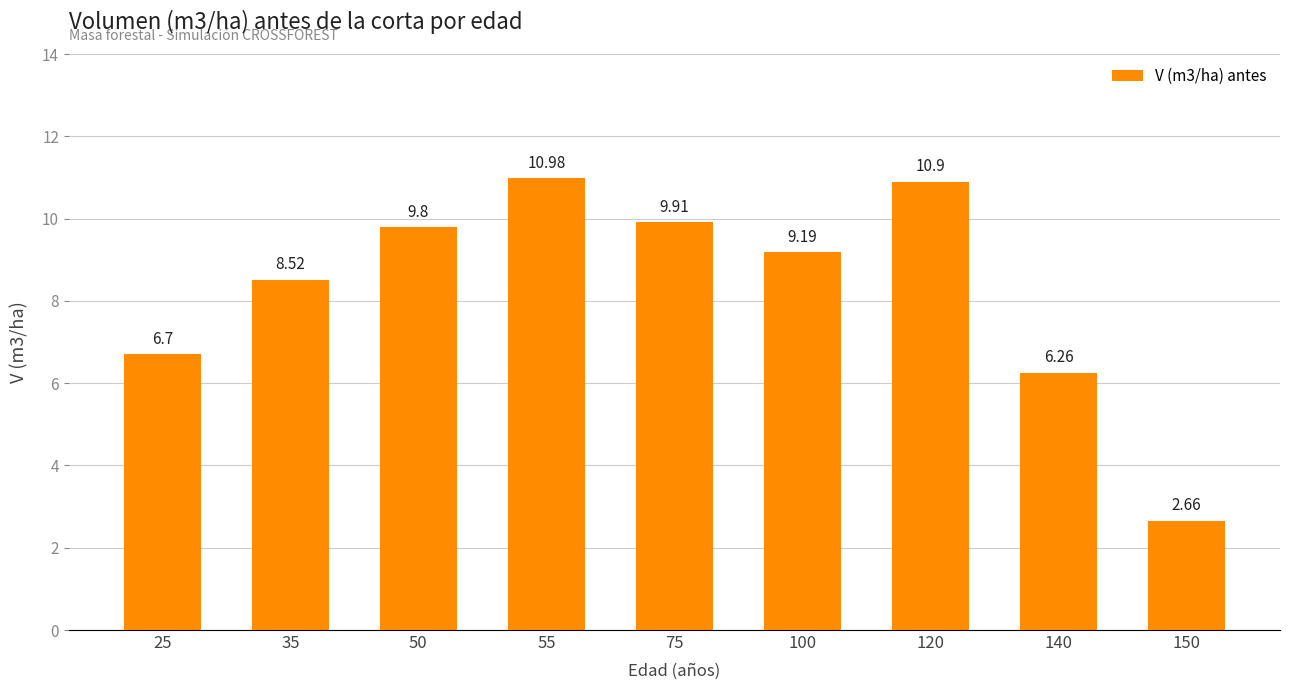

How many bars are there in total?

9